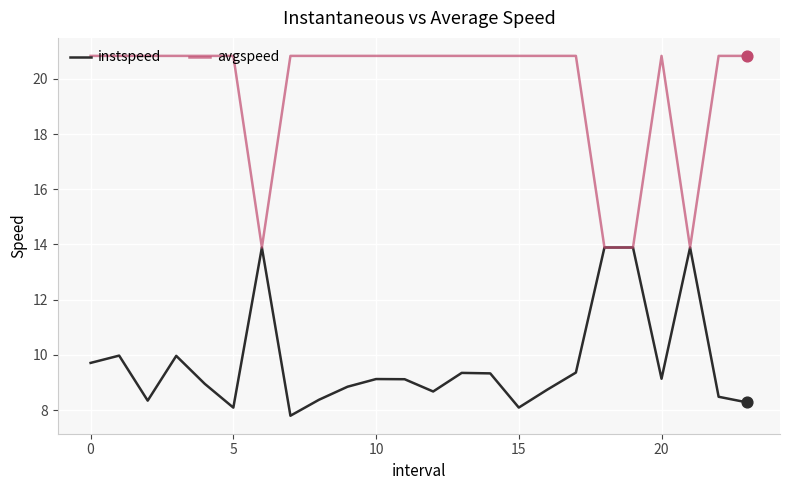

Which series has the largest total across all categories?

avgspeed